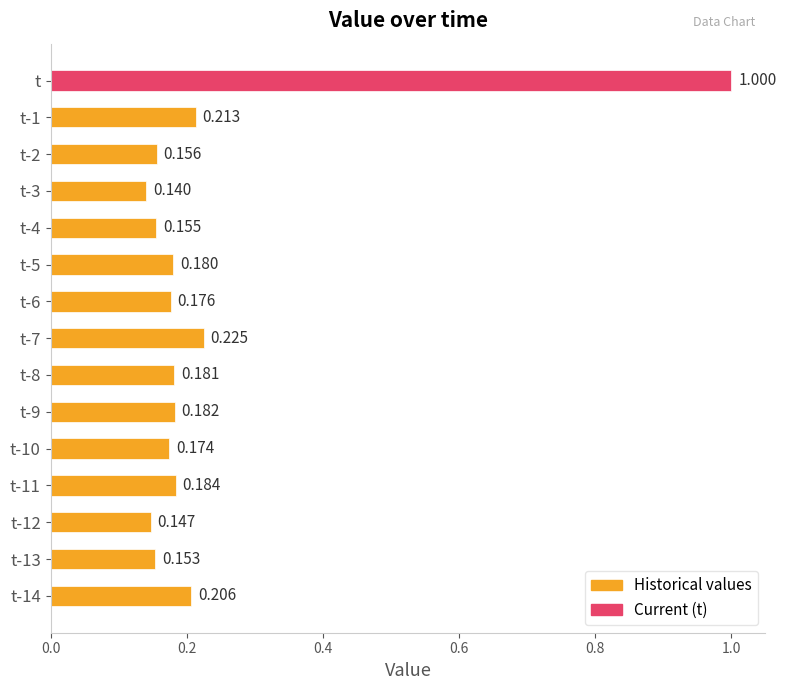

Which label corresponds to the largest value in the chart?

t